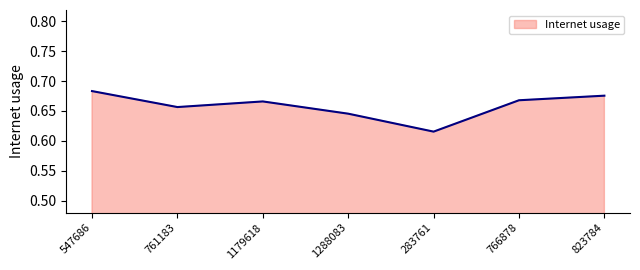

What is the sum of all values?

4.6